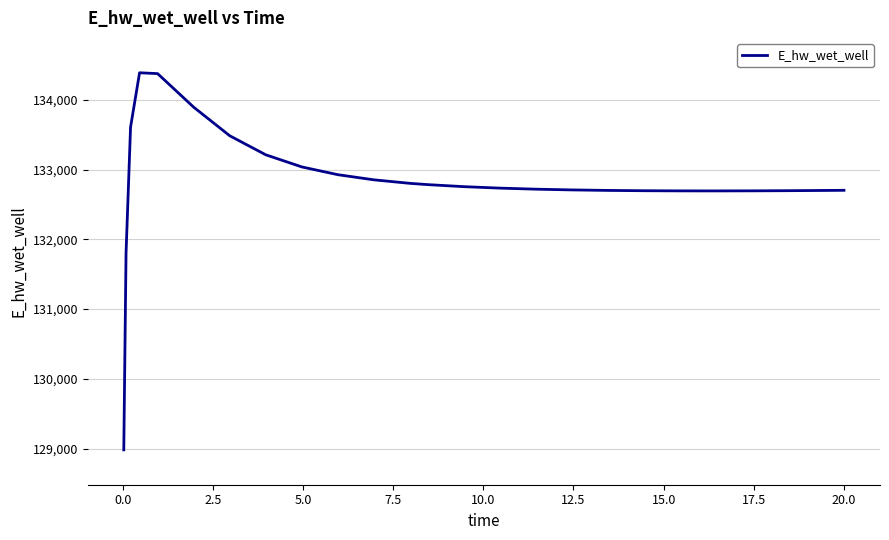

What is the minimum value shown in the chart?

128980.8